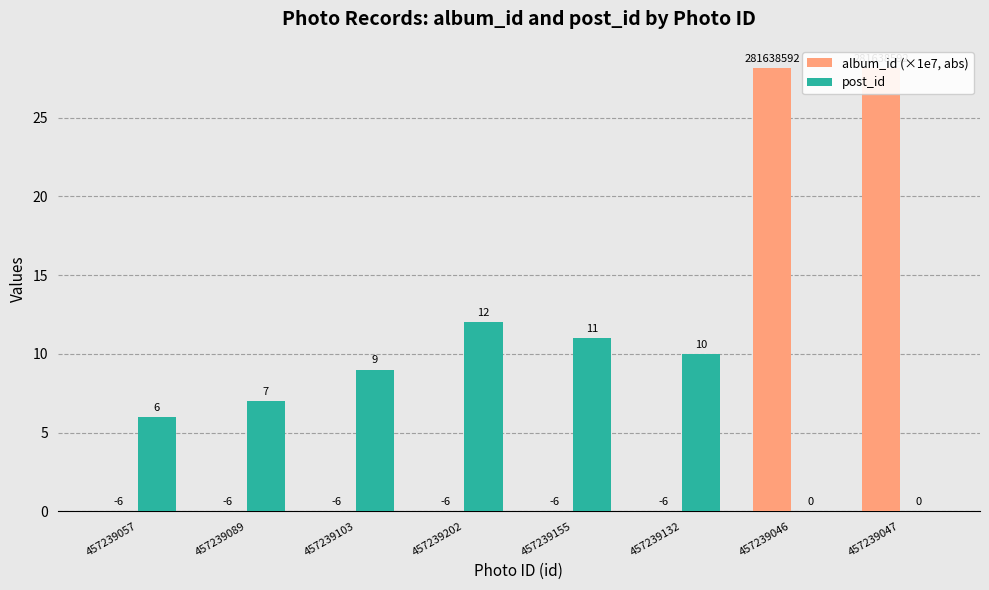

Where is post_id nearest to the value 6?

457239057